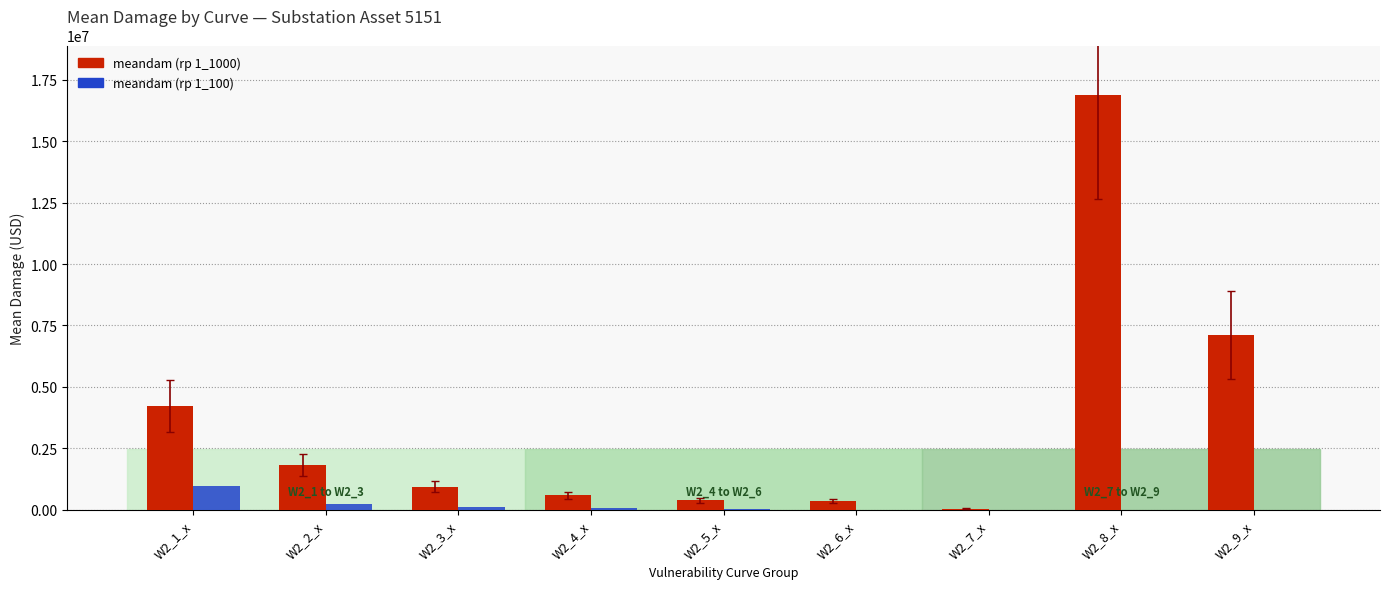

What is the greatest value displayed?

16878223.5